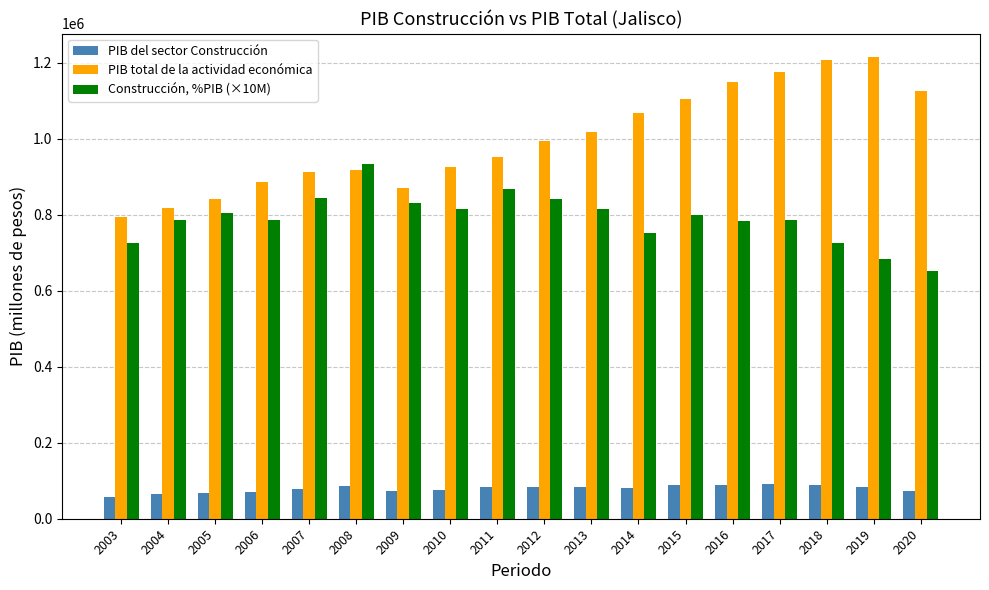

Are the bars horizontal?

No